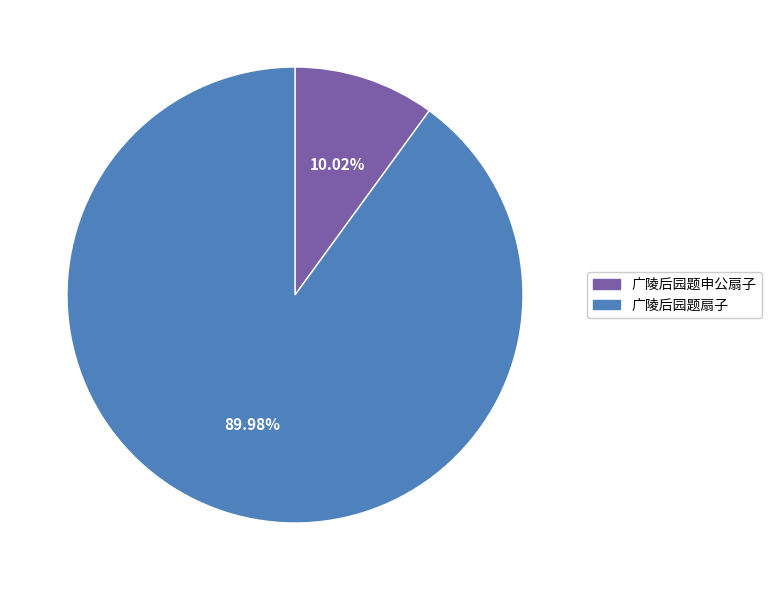

Is 广陵后园题申公扇子 the majority of the pie?

No